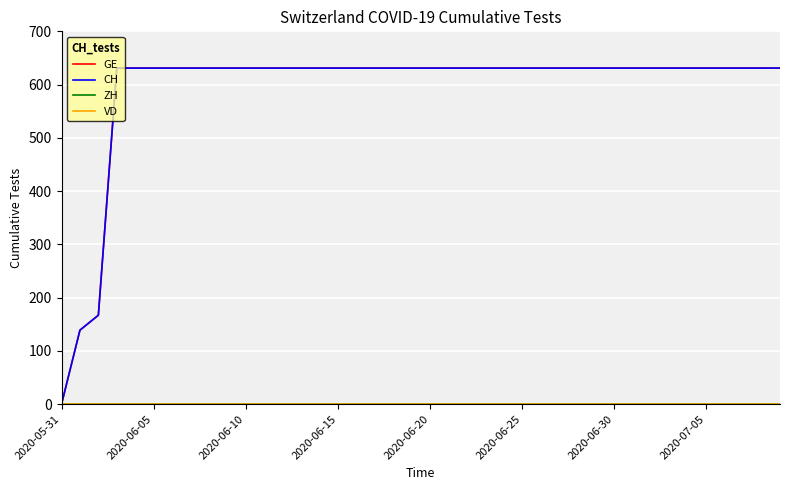

What is the label of the 26th point from the right?

14